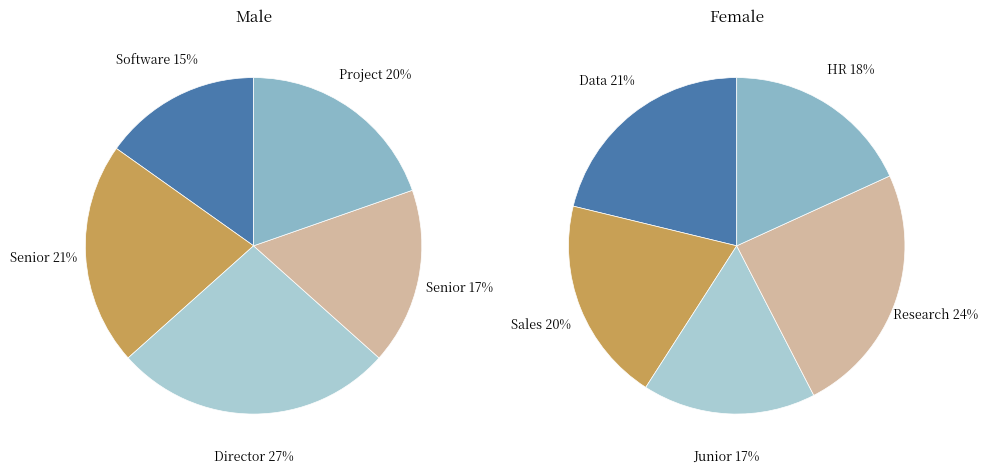

How many slices are in this pie chart?

5